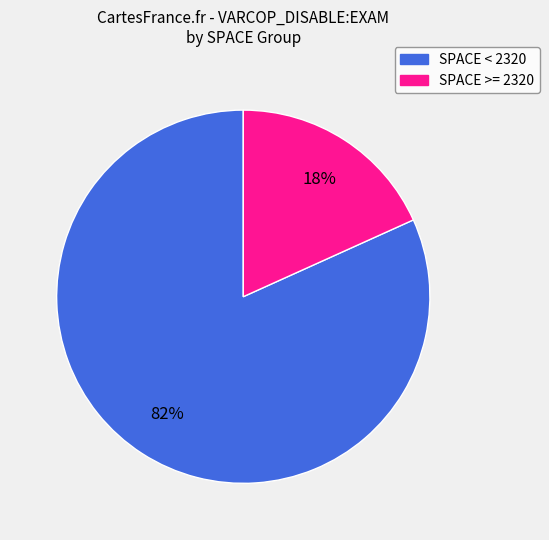

Is there any slice that represents more than half of the pie?

Yes